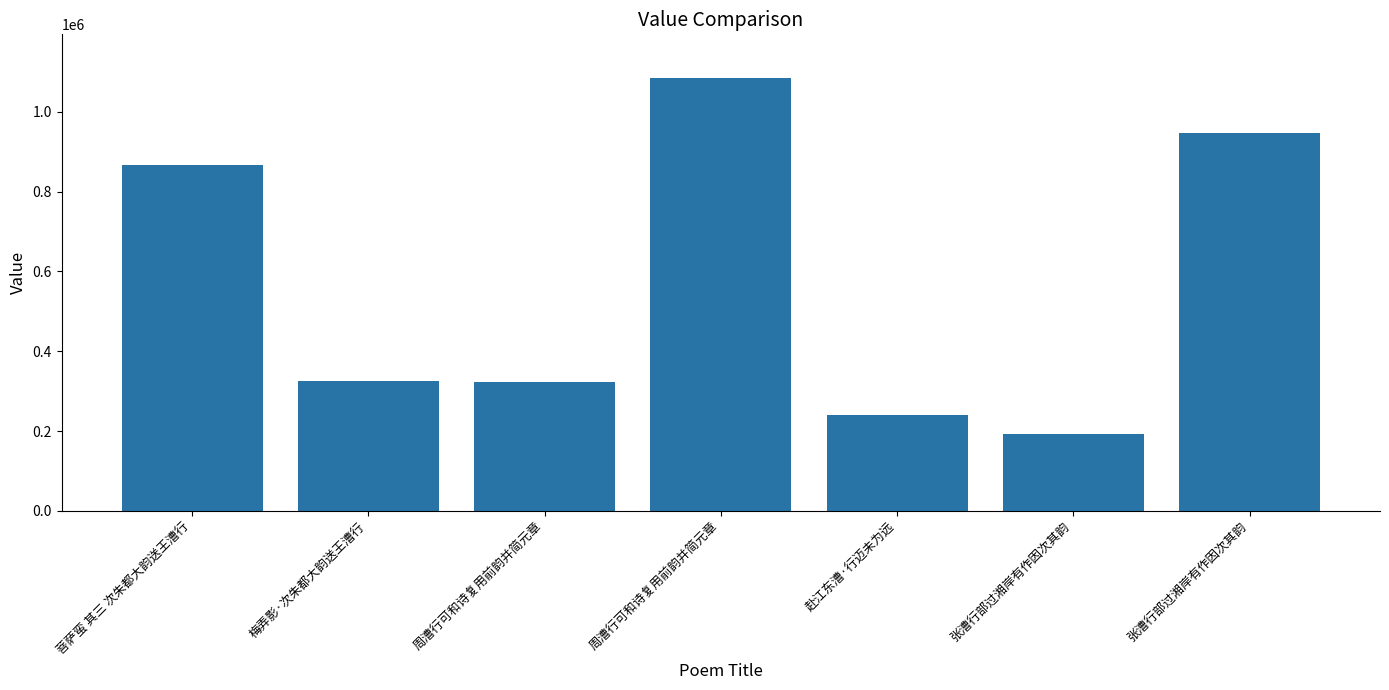

Rank the categories by value from highest to lowest.

周漕行可和诗复用前韵并简元章, 张漕行部过湘岸有作因次其韵, 菩萨蛮 其三 次朱都大韵送王漕行, 梅弄影·次朱都大韵送王漕行, 周漕行可和诗复用前韵并简元章, 赴江东漕·行迈未为远, 张漕行部过湘岸有作因次其韵